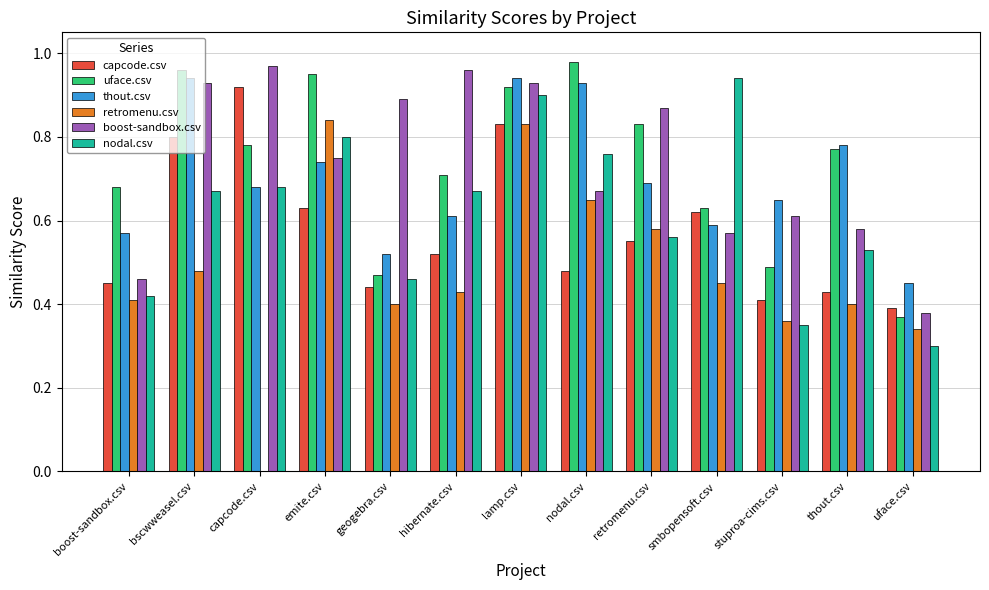

How many groups of bars are there?

13